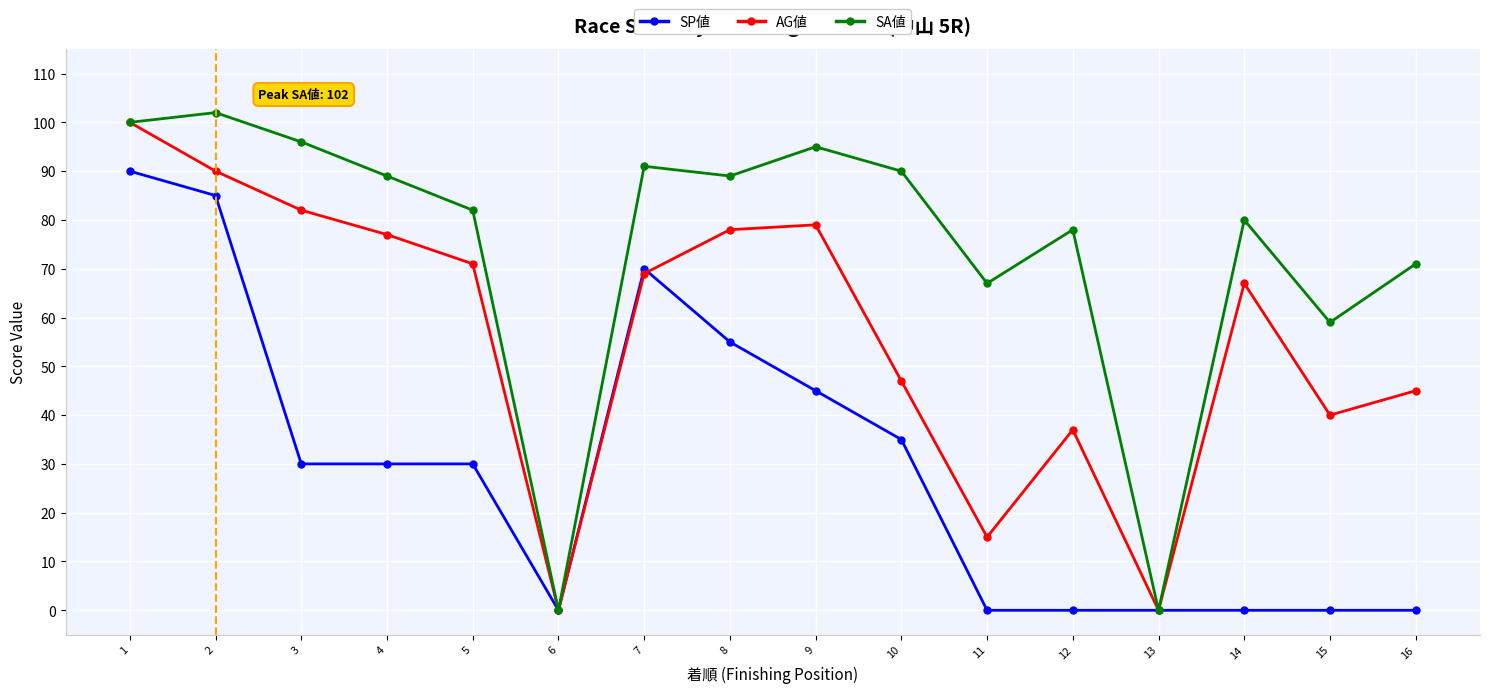

True or false: SP値 has a value of 30 at 3.

True